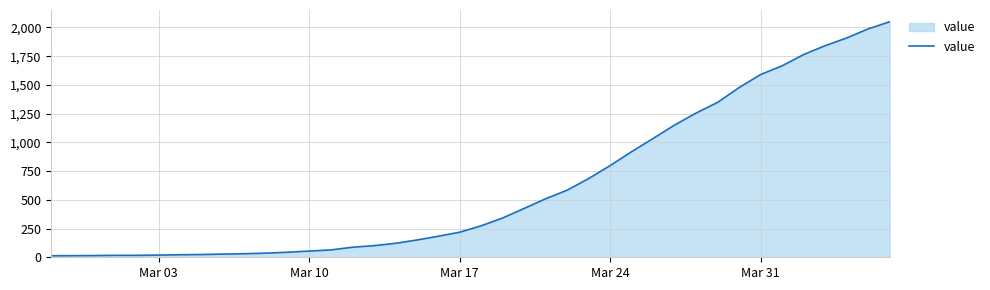

What is the maximum value shown in the chart?

2049